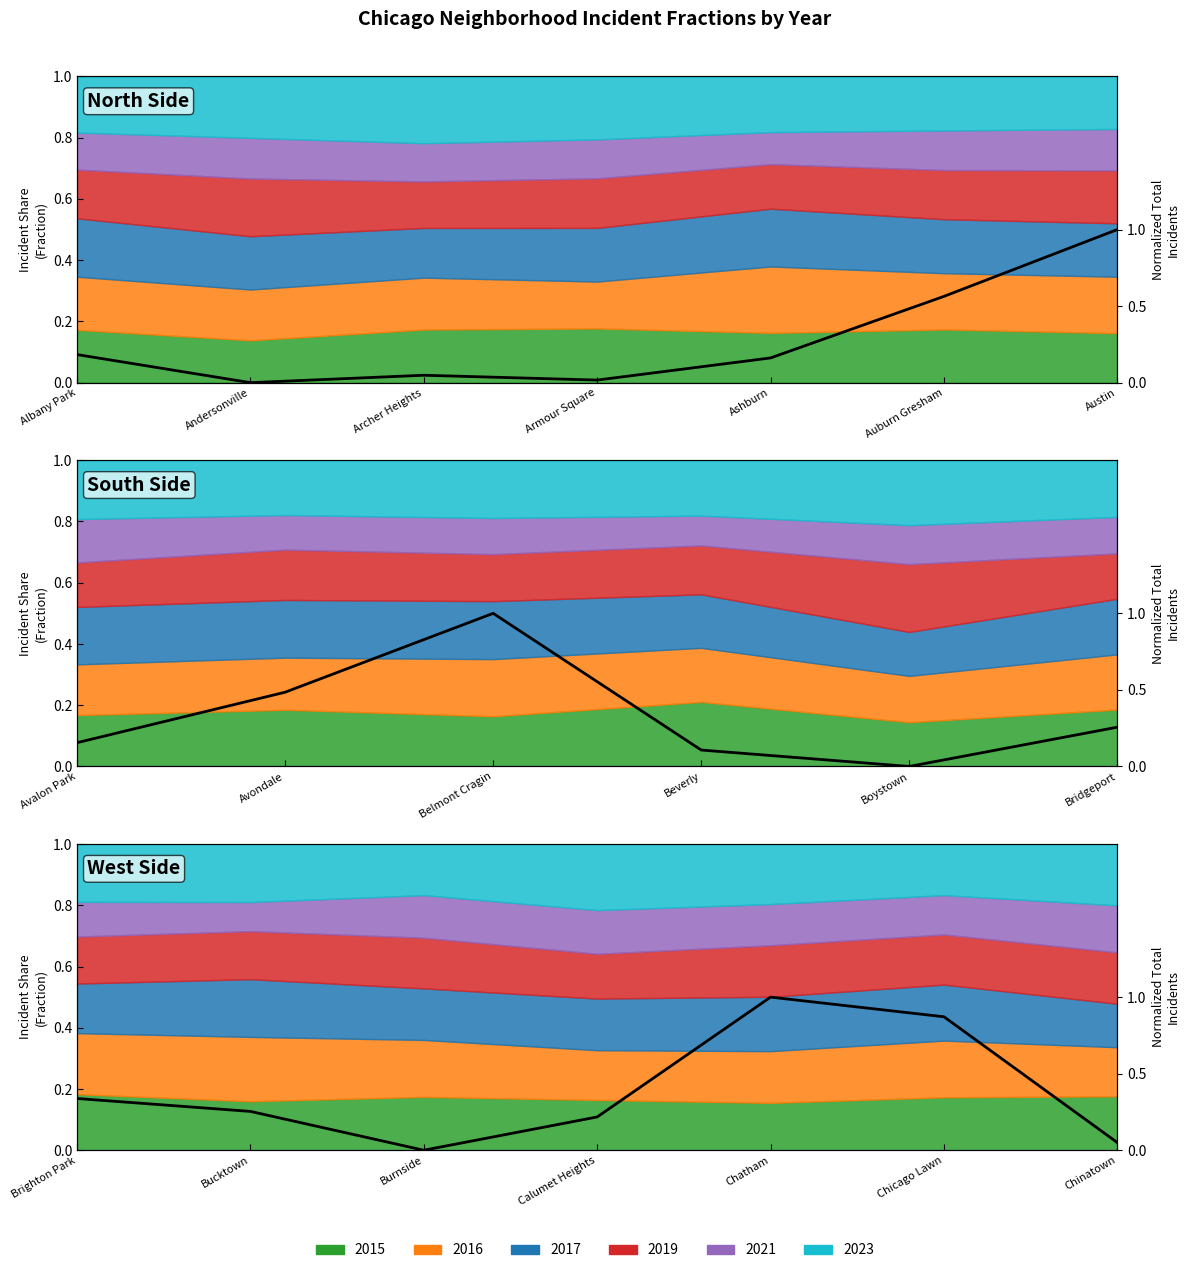

What is the approximate value at Armour Square?

0.2